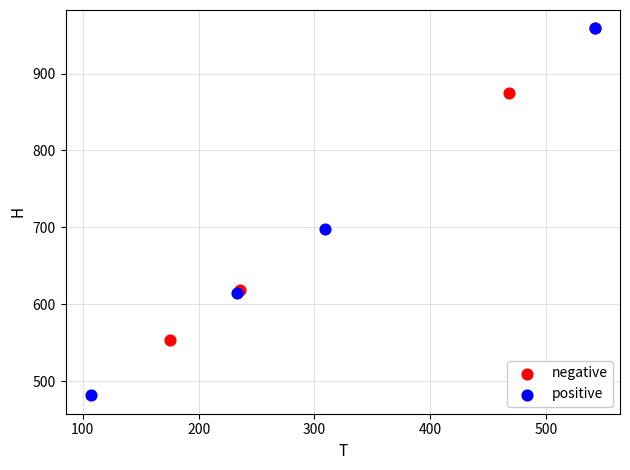

Which series has the widest spread of Y values?

positive